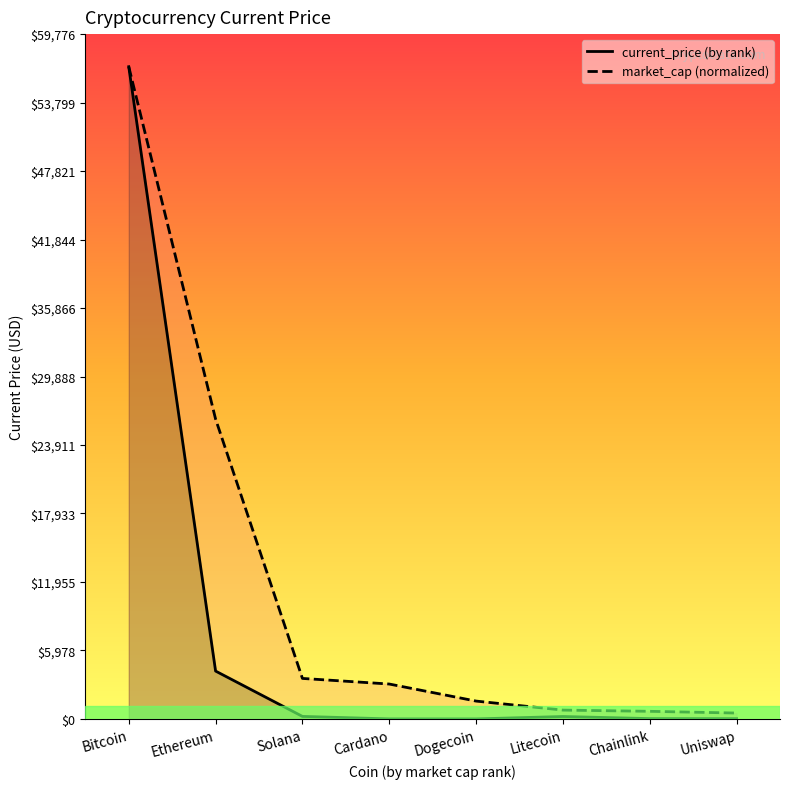

What is the maximum value for current_price (by rank)?

56930.0